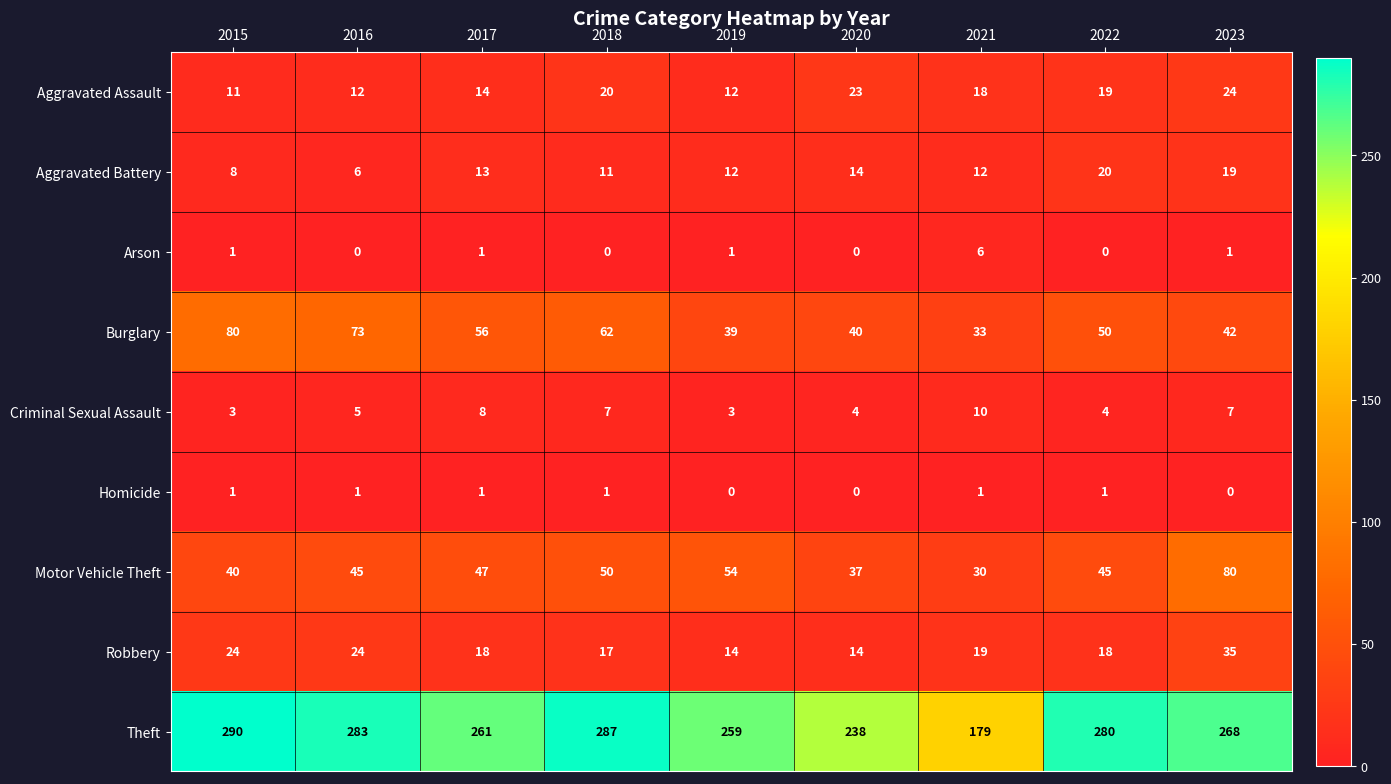

What is the average value of the Motor Vehicle Theft series?

48